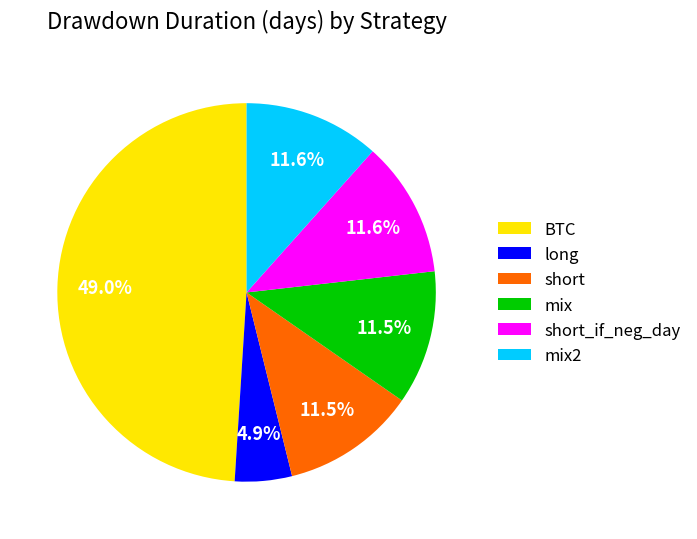

Does short represent more than half of the total?

No